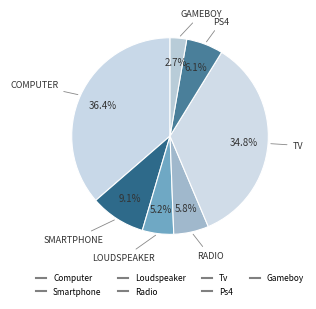

To the nearest percent, what percentage of the pie is Tv?

35%